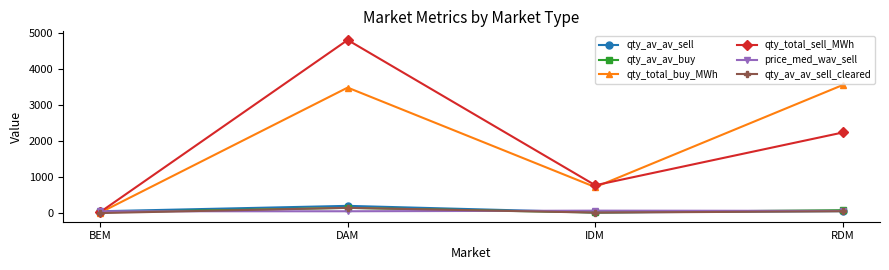

How many series are shown in this chart?

6